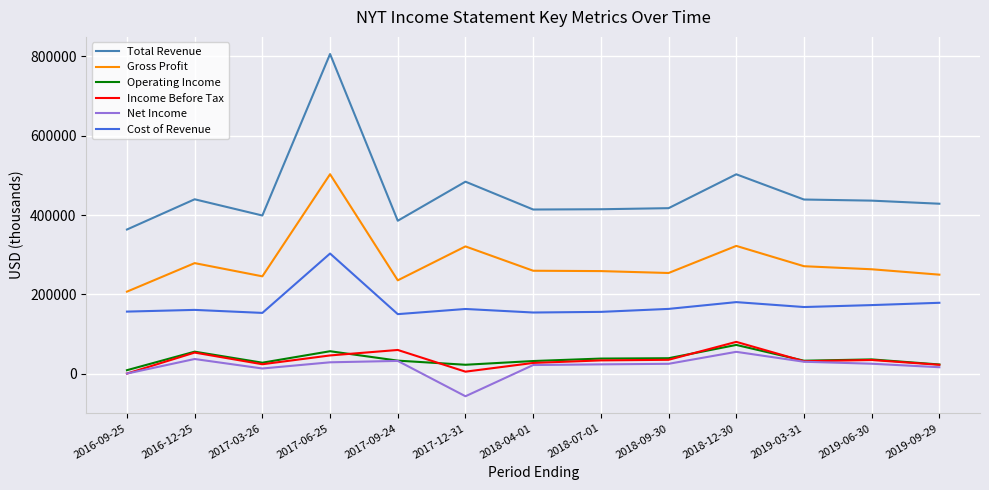

At which category is the sum across all series the highest?

2017-06-25